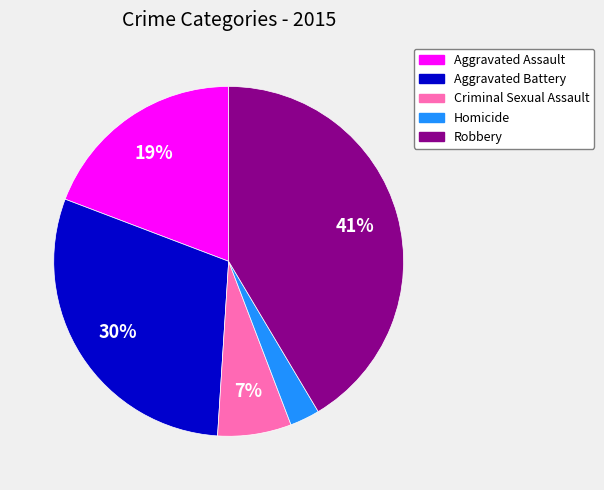

Does any single category account for the majority?

No